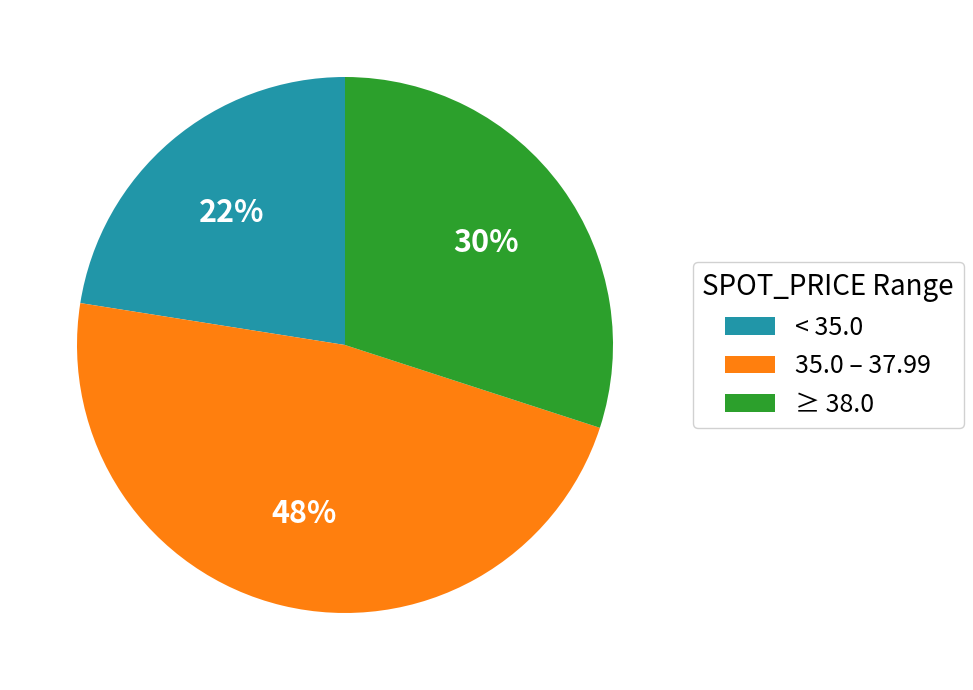

To the nearest percent, what portion does ≥ 38.0 represent?

30%